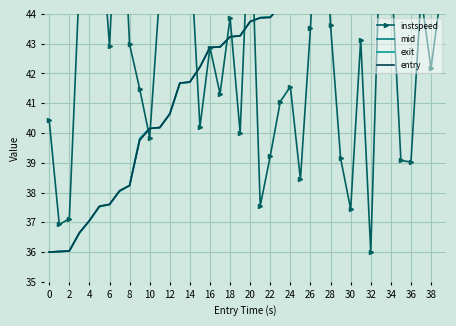

True or false: mid has more than 0 interior local peaks.

False